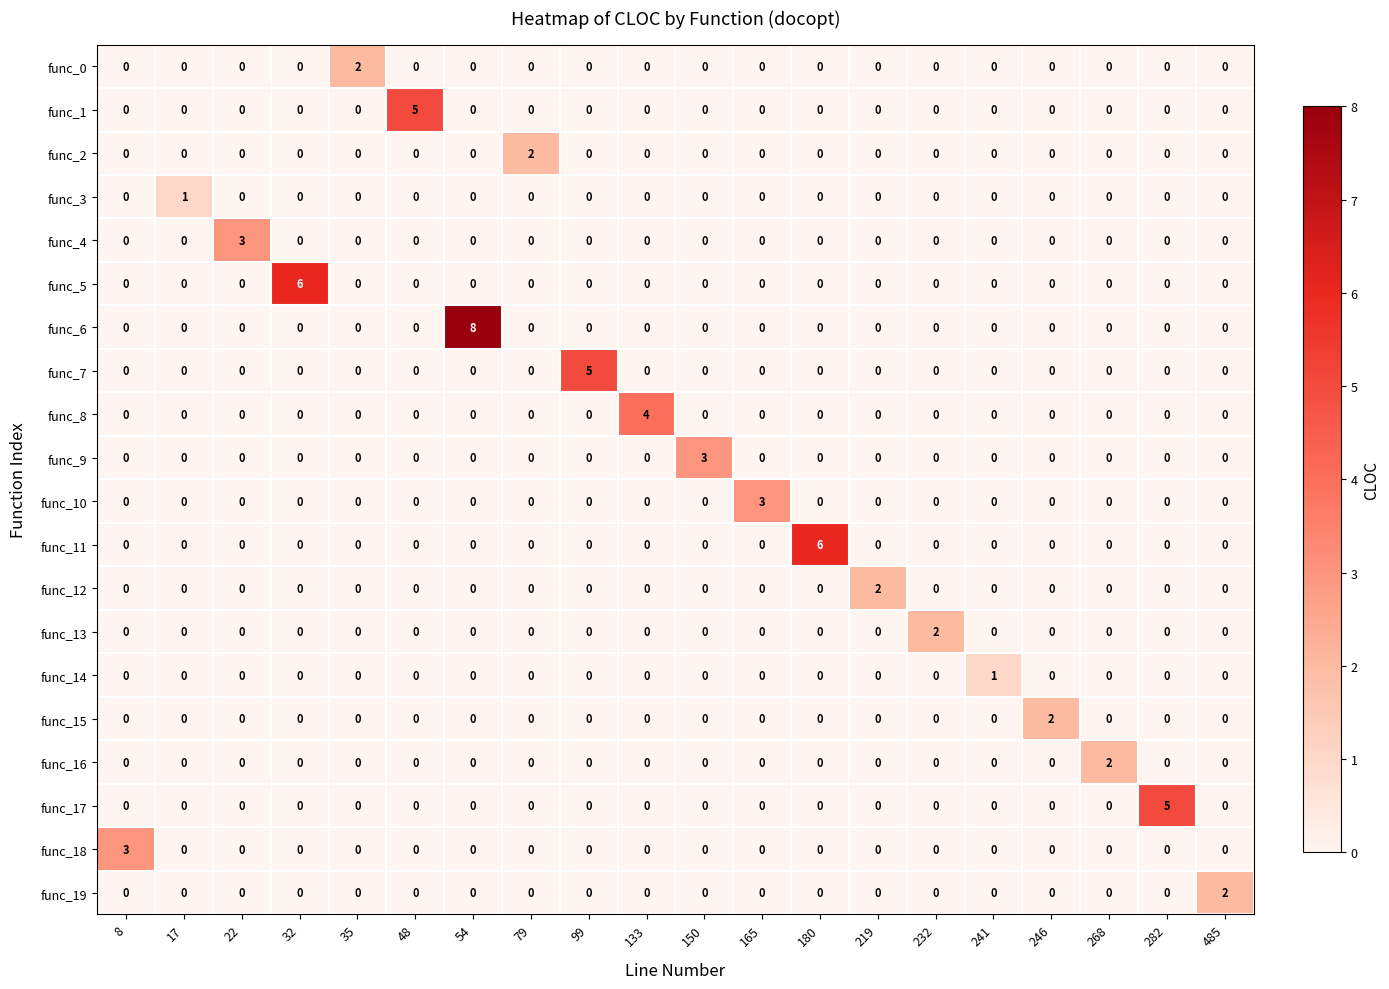

At which category is the sum across all series the highest?

54